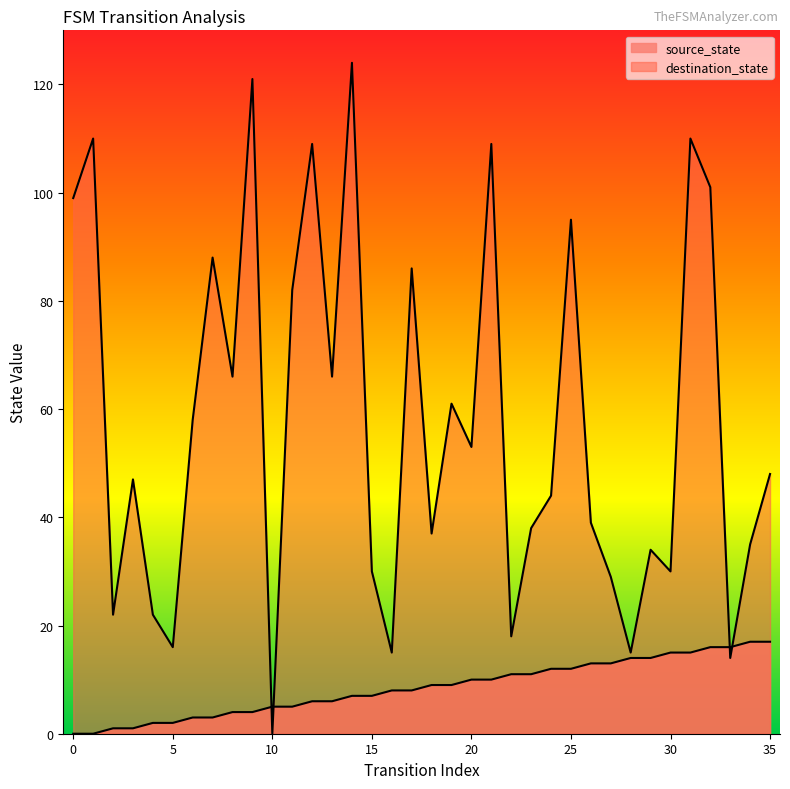

Reading right to left, transcribe all the data shown in this chart.

source_state: 17	17	16	16	15	15	14	14	13	13	12	12	11	11	10	10	9	9	8	8	7	7	6	6	5	5	4	4	3	3	2	2	1	1	0	0
destination_state: 48	35	14	101	110	30	34	15	29	39	95	44	38	18	109	53	61	37	86	15	30	124	66	109	82	0	121	66	88	58	16	22	47	22	110	99